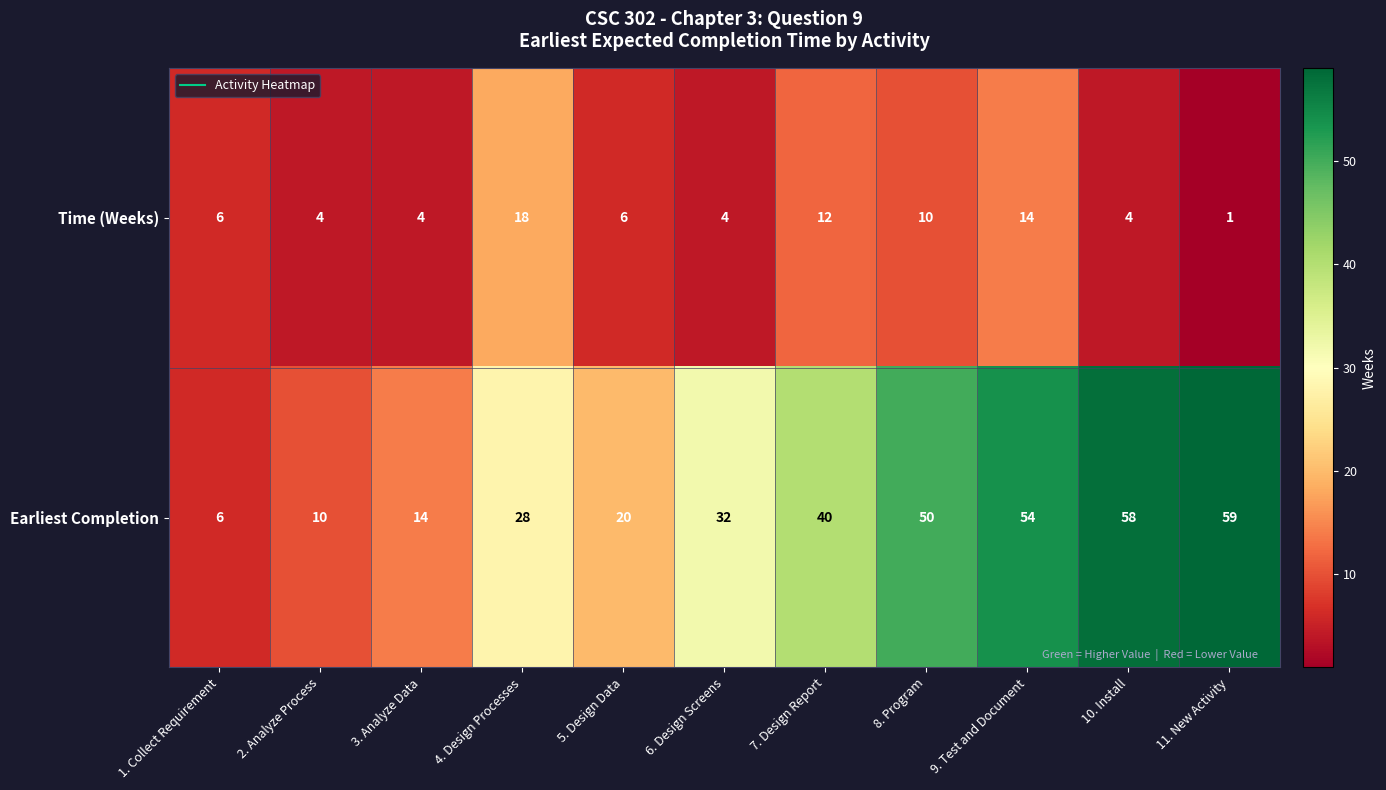

Where is Earliest Completion nearest to the value 32?

6. Design Screens